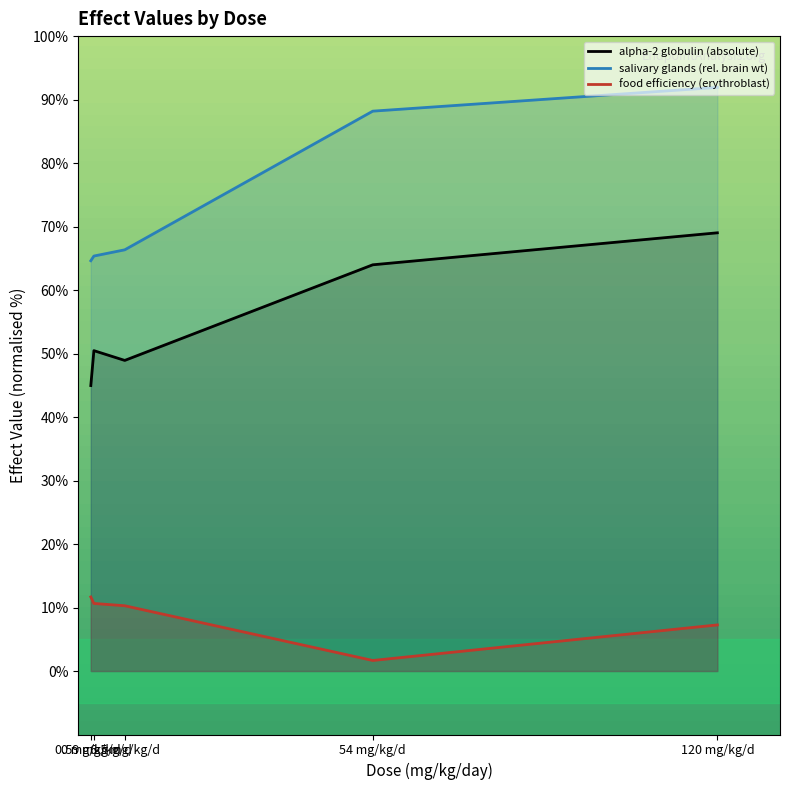

Which series has the largest range (max minus min)?

salivary glands (rel. brain wt)